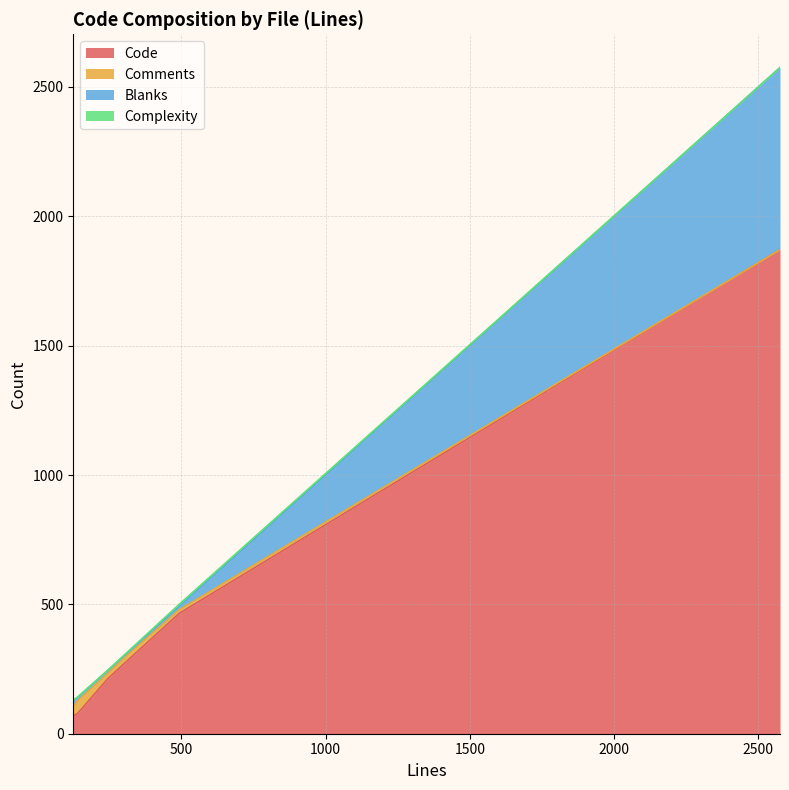

Does the chart display data point markers on the line(s)?

No